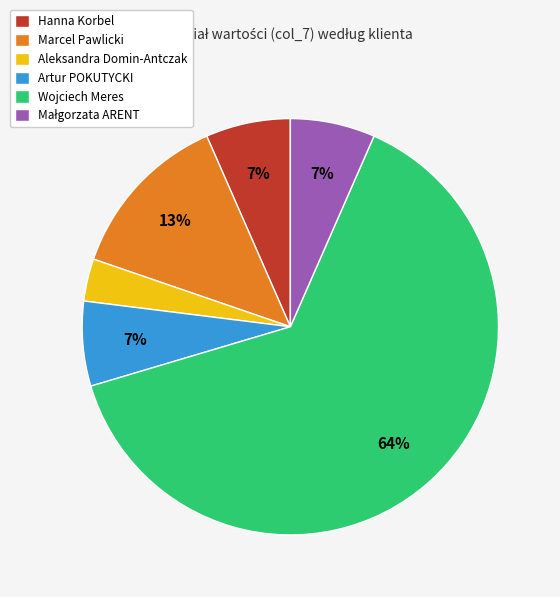

Combined, do Marcel Pawlicki and Hanna Korbel account for over 50%?

No